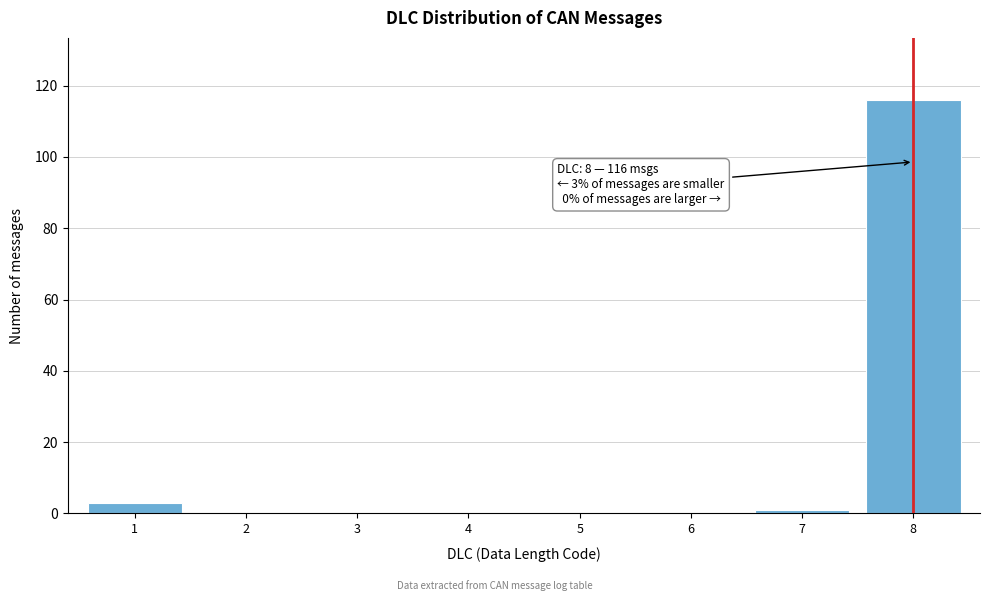

Reading right to left, what are all the values shown in this chart?

8=116	7=1	6=0	5=0	4=0	3=0	2=0	1=3